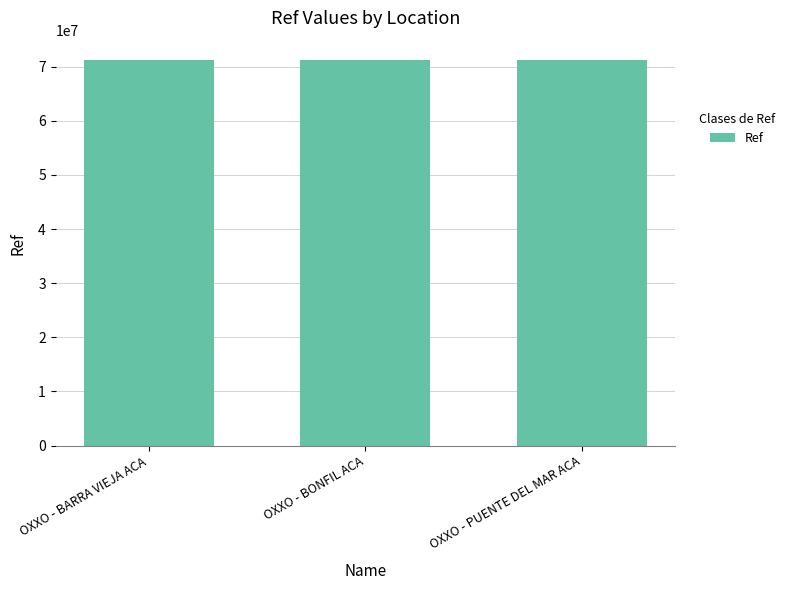

What is the sum of all values?

213716894